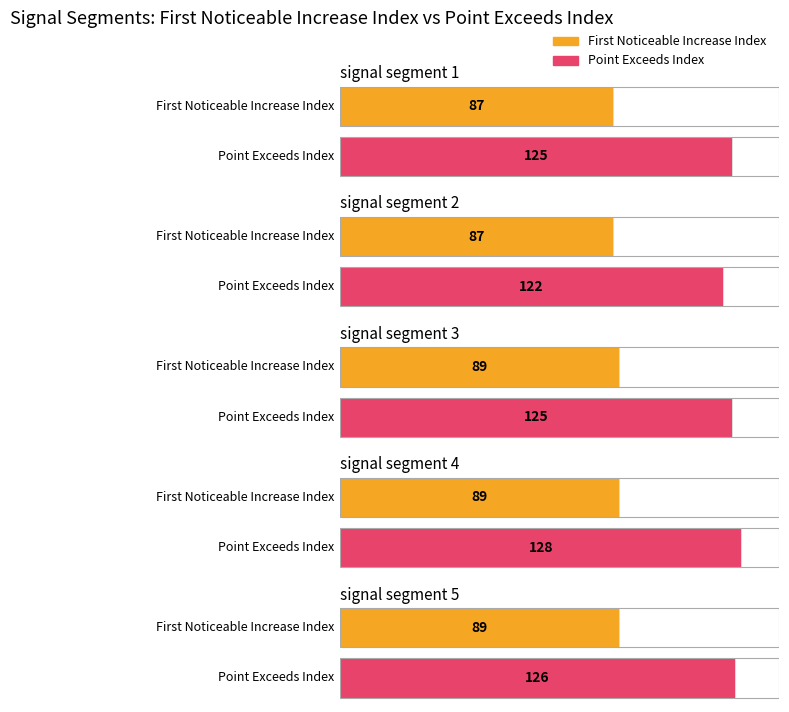

How many Point_Exceeds_Index values are between 125 and 126?

3